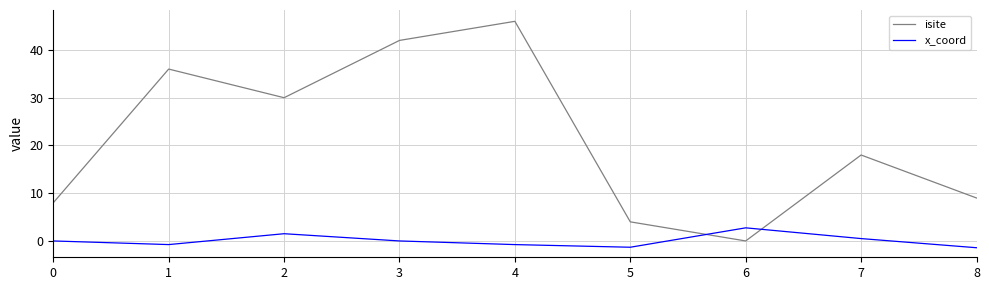

Between which two adjacent categories do isite and x_coord first intersect?

5 and 6